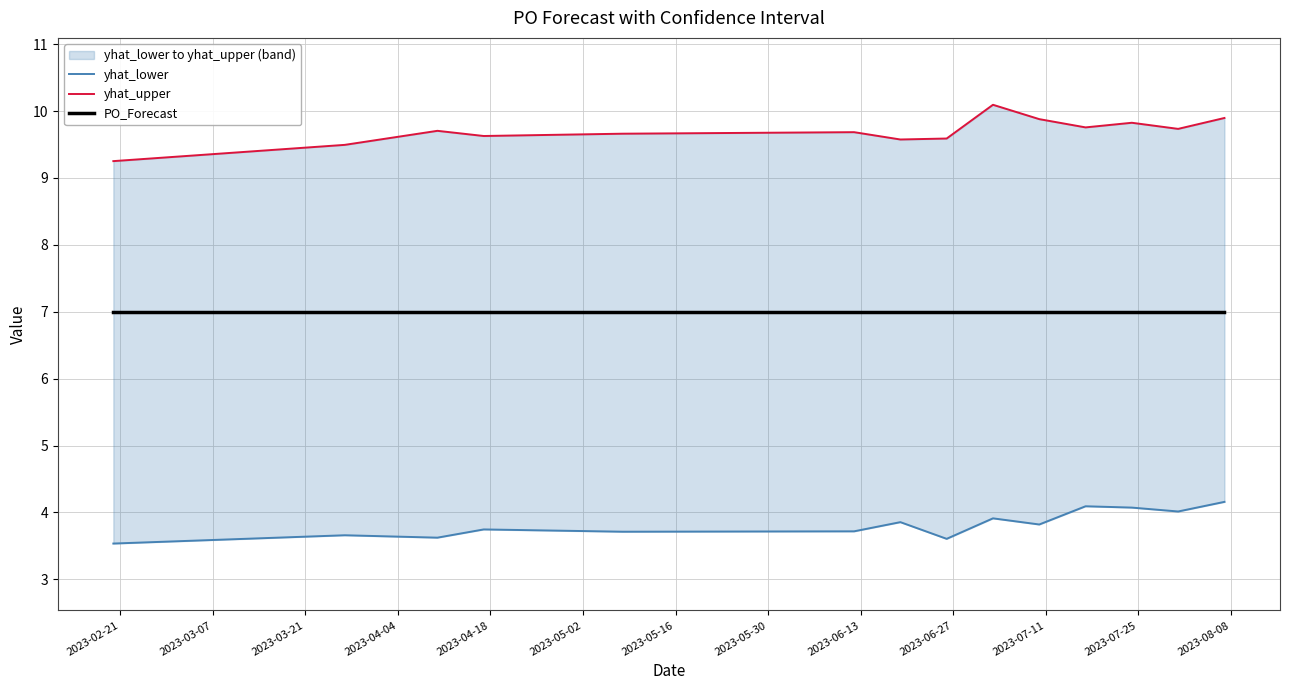

What position from the right is 2023-02-21?

14